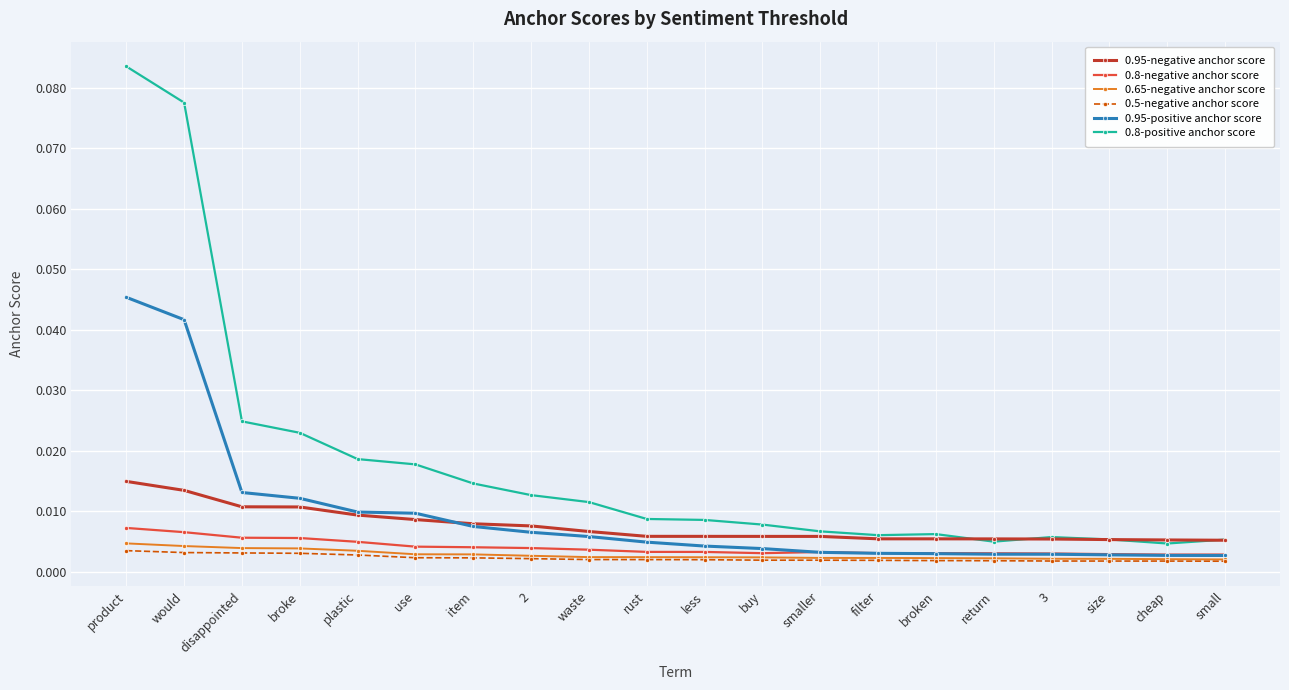

Which series has the largest range (max minus min)?

0.8-positive anchor score